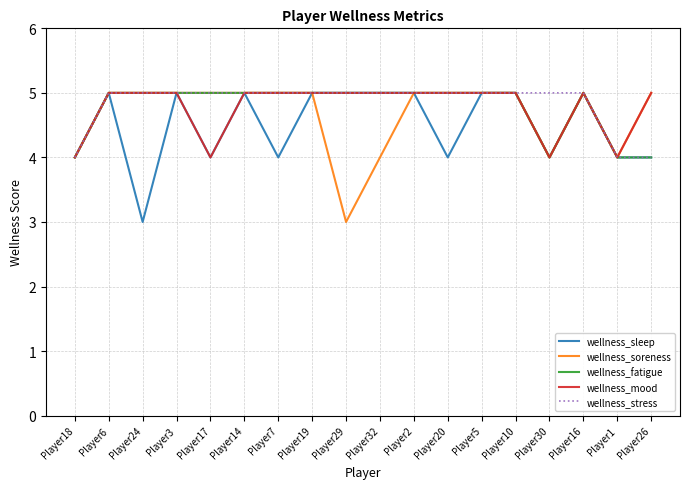

What is the smallest value displayed?

3